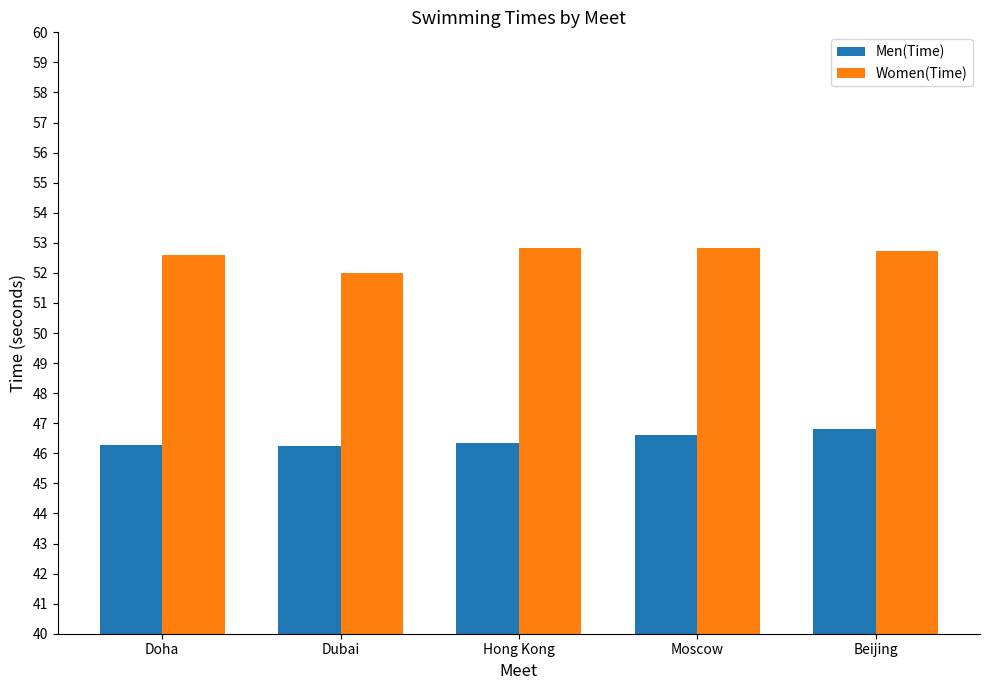

What is the difference between the maximum and minimum values in the Women(Time) series?

0.8